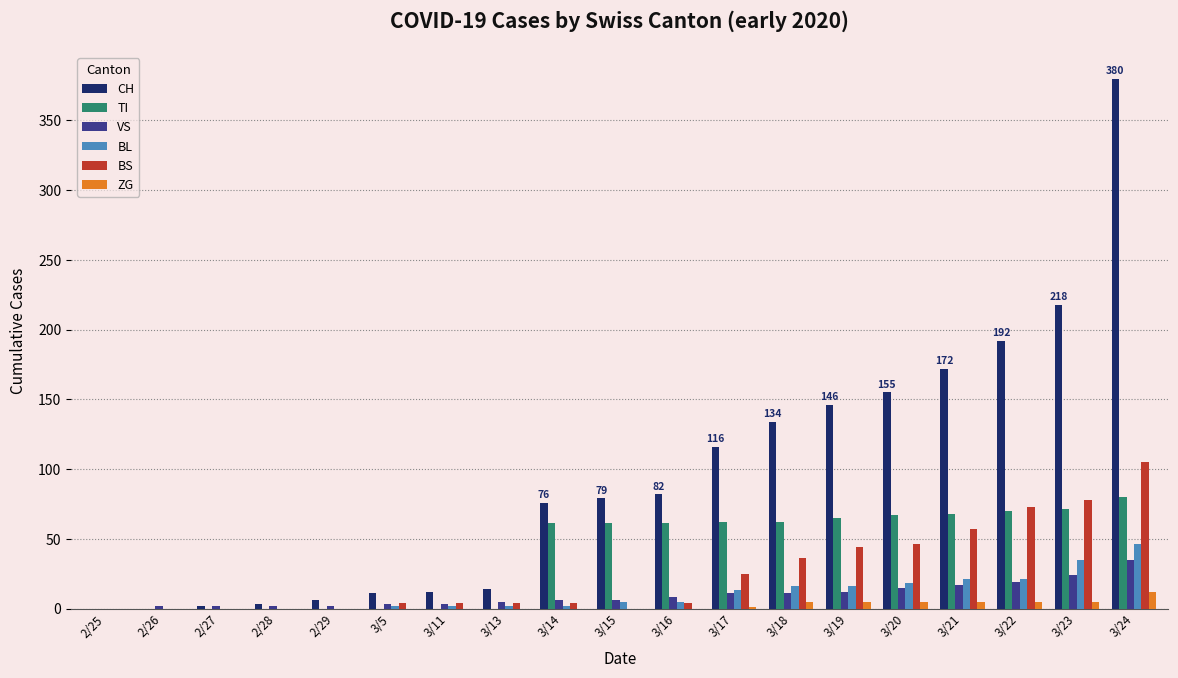

How many data points does each series have?

19